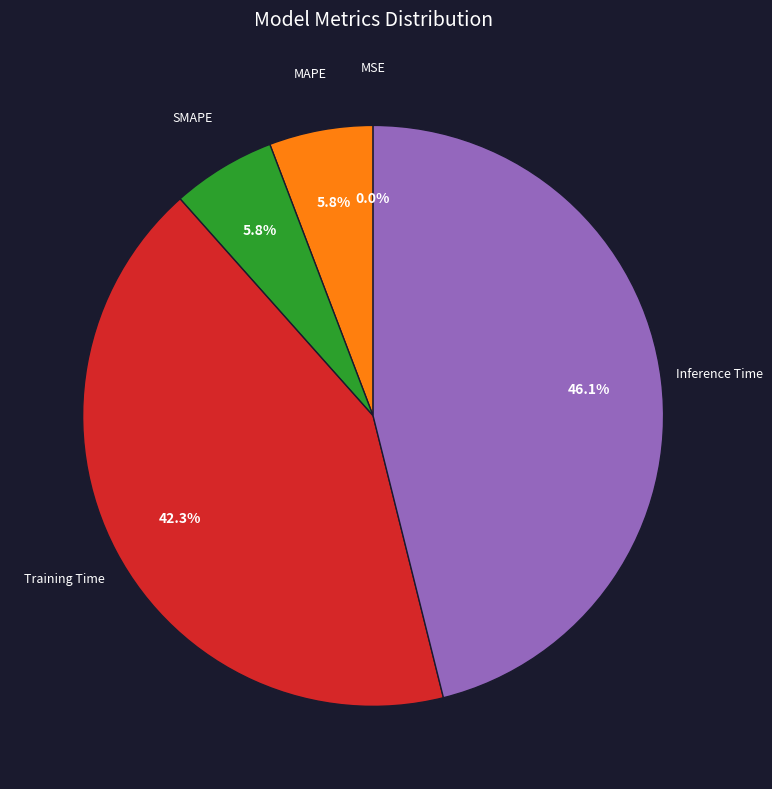

Does any single category account for the majority?

No